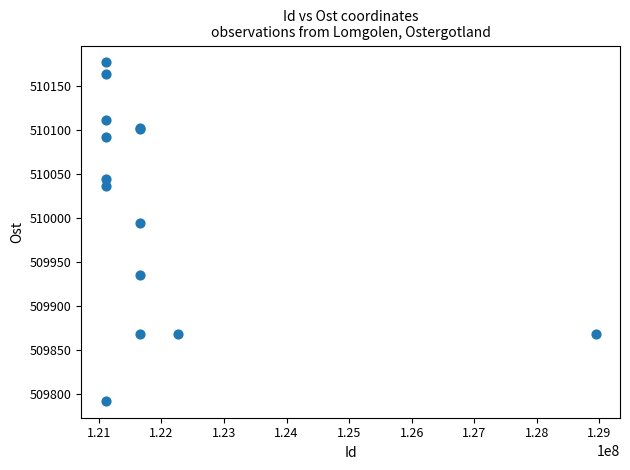

What Y value in the scatter plot is closest to 509984?

509994